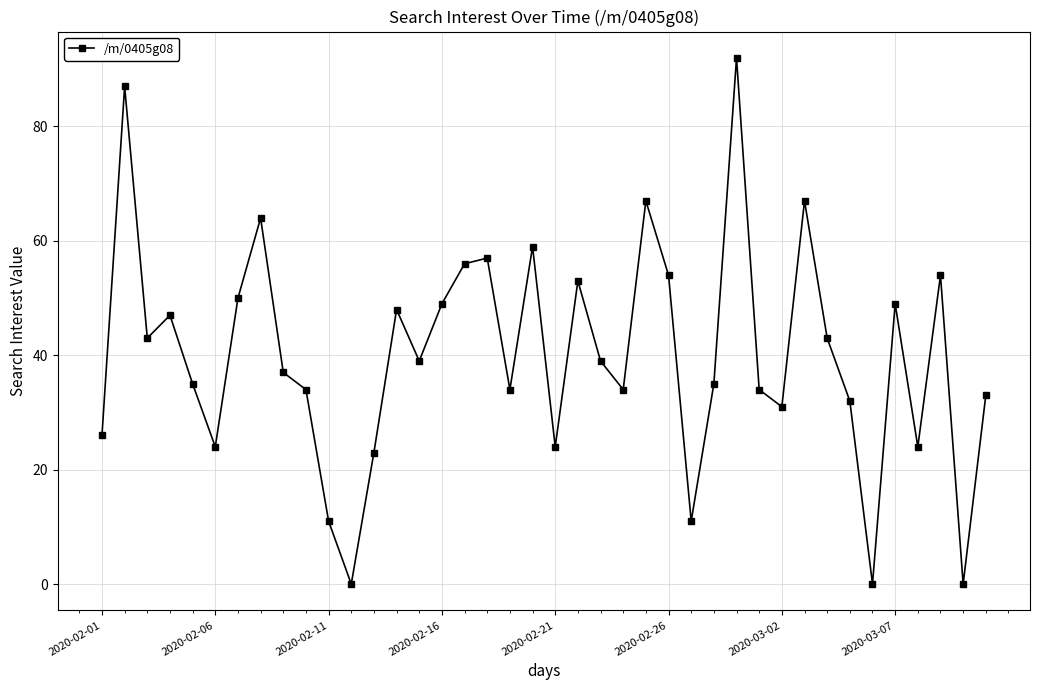

What is the difference between the second highest and second lowest values?

87